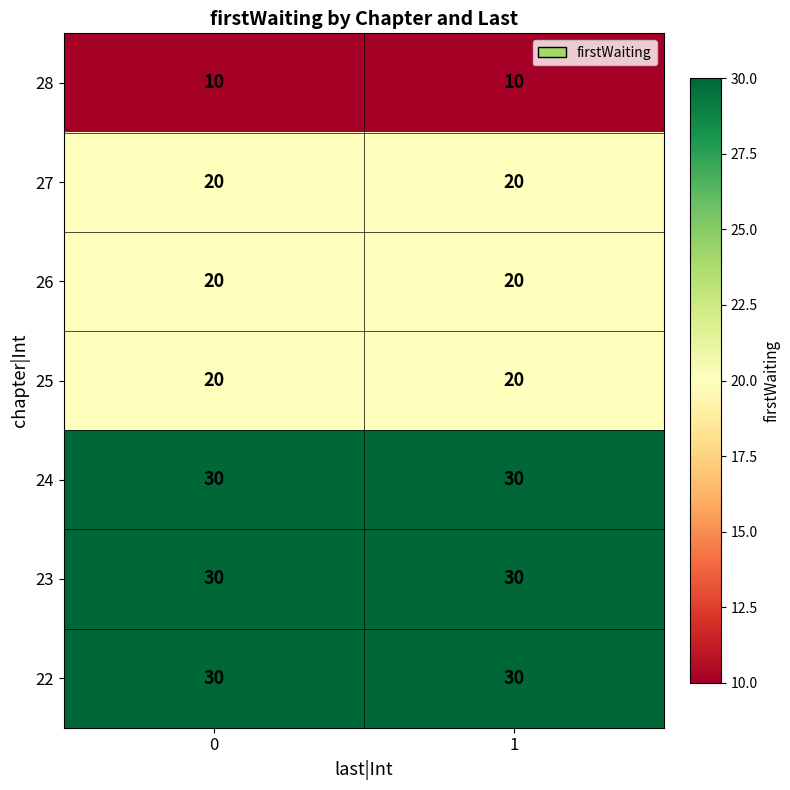

What is the minimum value shown in the chart?

10